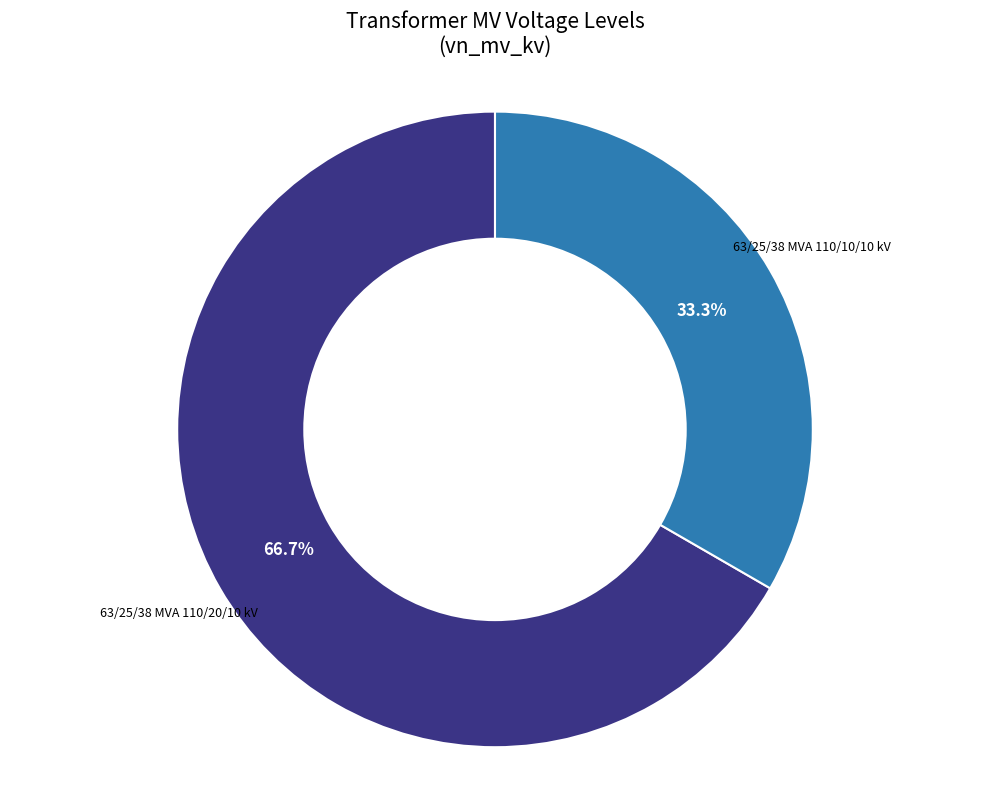

How many slices are in this pie chart?

2